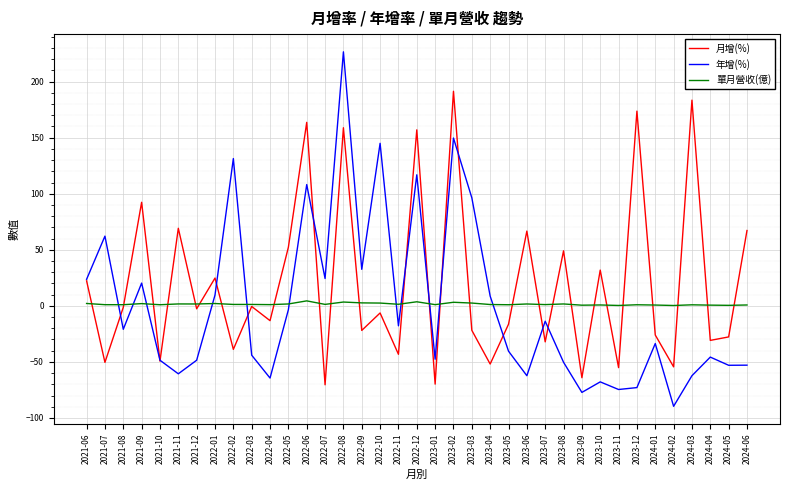

What is the spread (max minus min) of values at 2023-11?

75.0